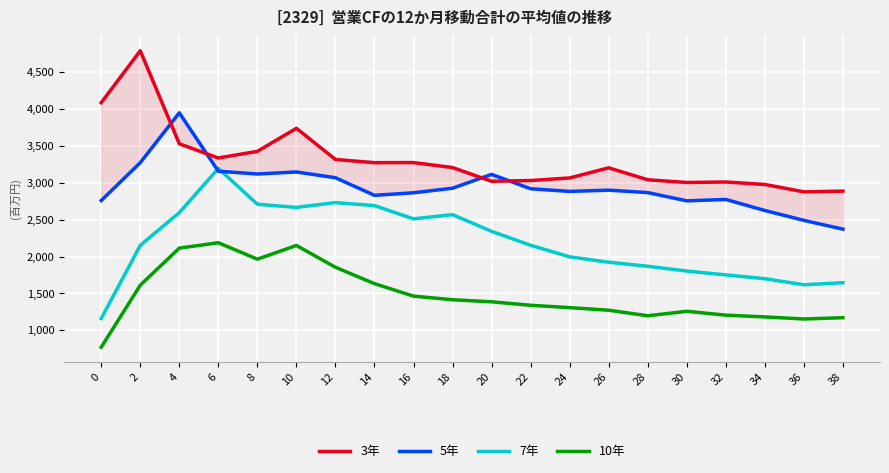

At which category is the sum across all series the highest?

4